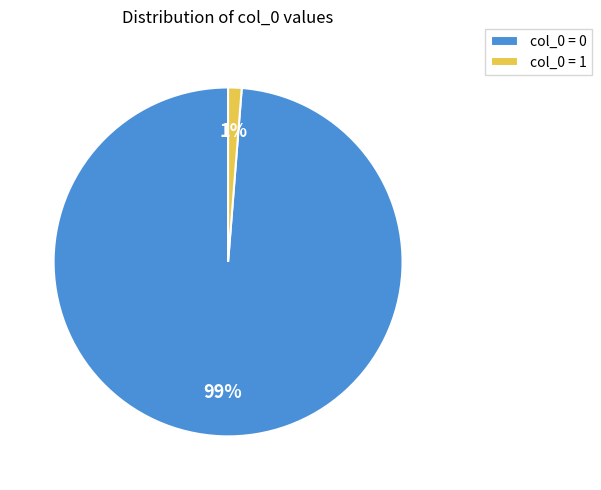

To the nearest percent, what is the combined percentage of col_0 = 0 and col_0 = 1?

100%